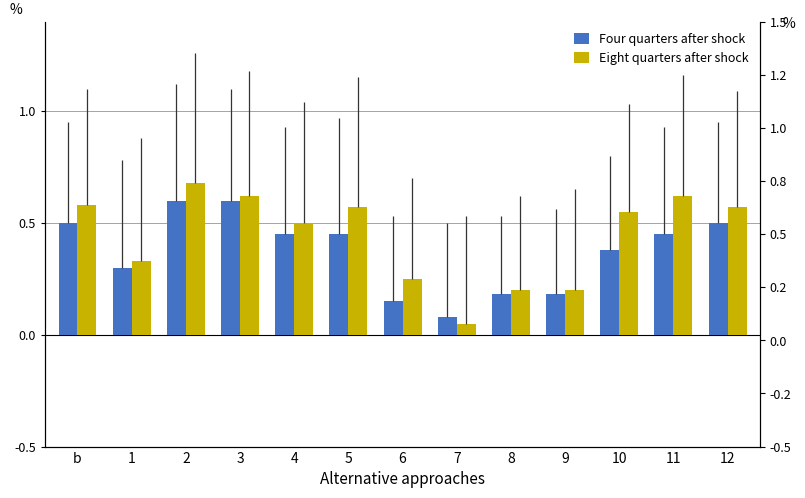

The value of Eight quarters after shock at 11 is 0.6. True or false?

True